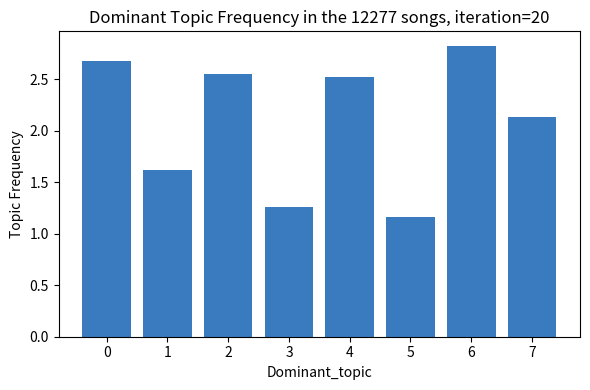

Which label corresponds to the smallest value in the chart?

5